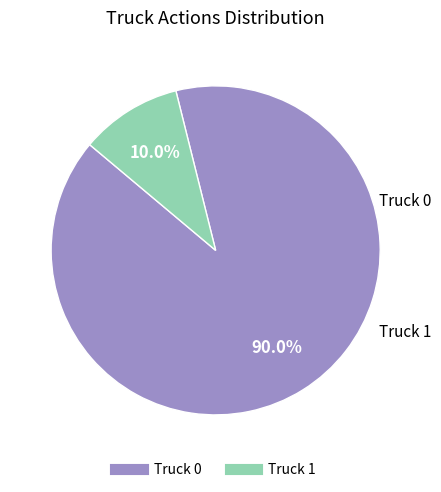

Do Truck 0 and Truck 1 together represent more than half of the pie?

Yes